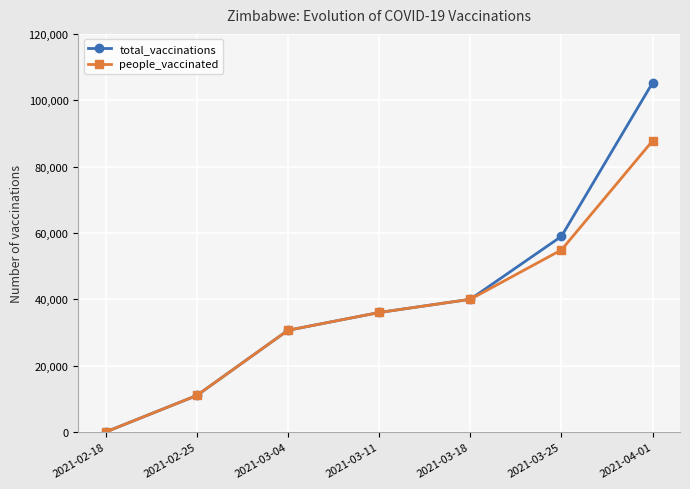

True or false: people_vaccinated has more than 0 points higher than both neighbors.

False